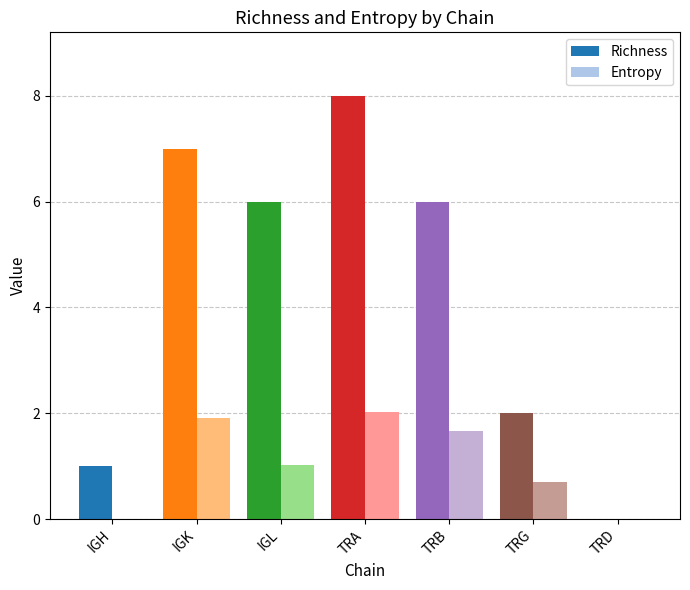

The Richness series shows 2.0 at TRG. True or false?

True